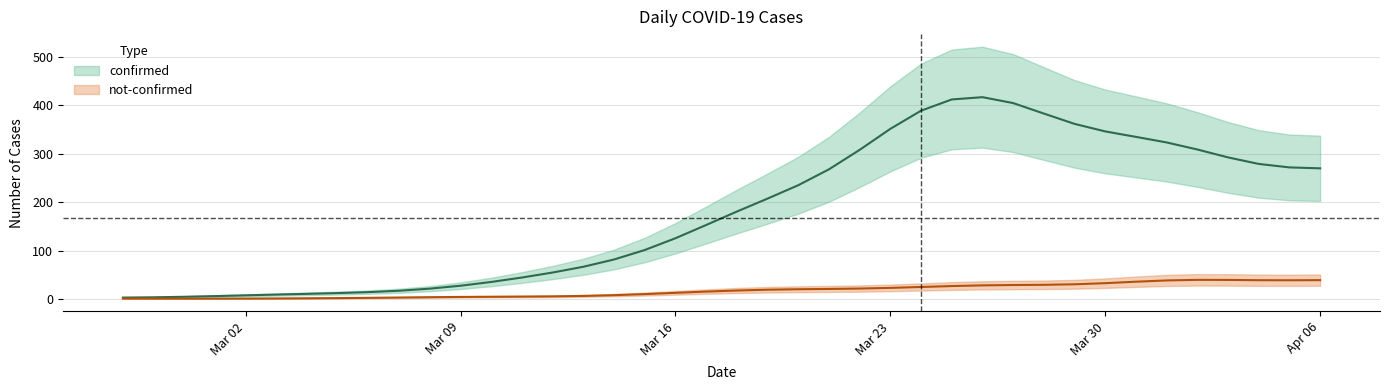

What are all the series names shown in the legend?

confirmed, not-confirmed